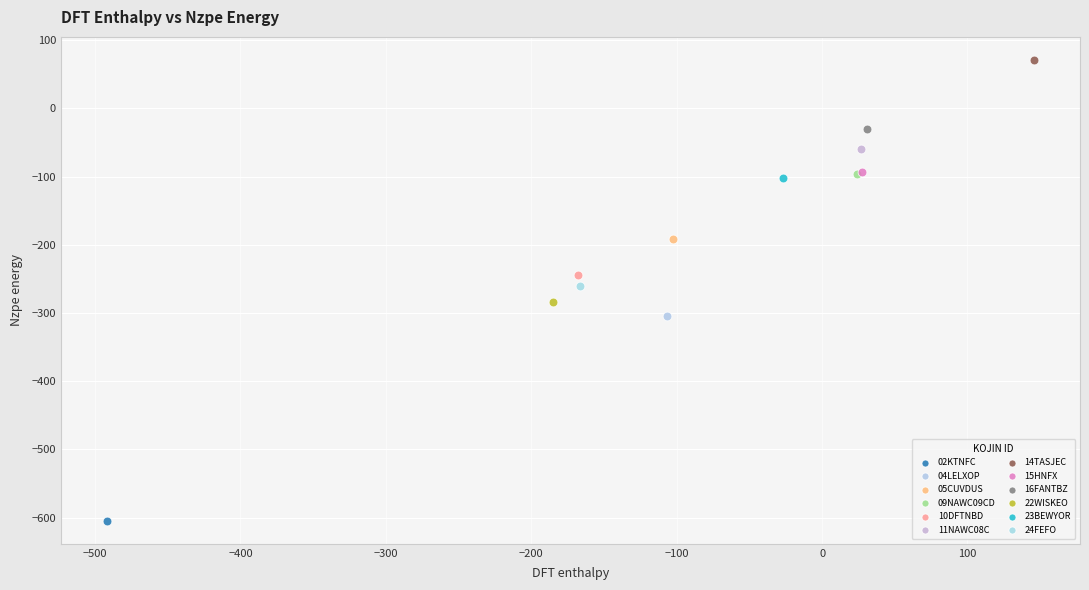

What are all the series names shown in the legend?

02KTNFC, 04LELXOP, 05CUVDUS, 09NAWC09CD, 10DFTNBD, 11NAWC08C, 14TASJEC, 15HNFX, 16FANTBZ, 22WISKEO, 23BEWYOR, 24FEFO